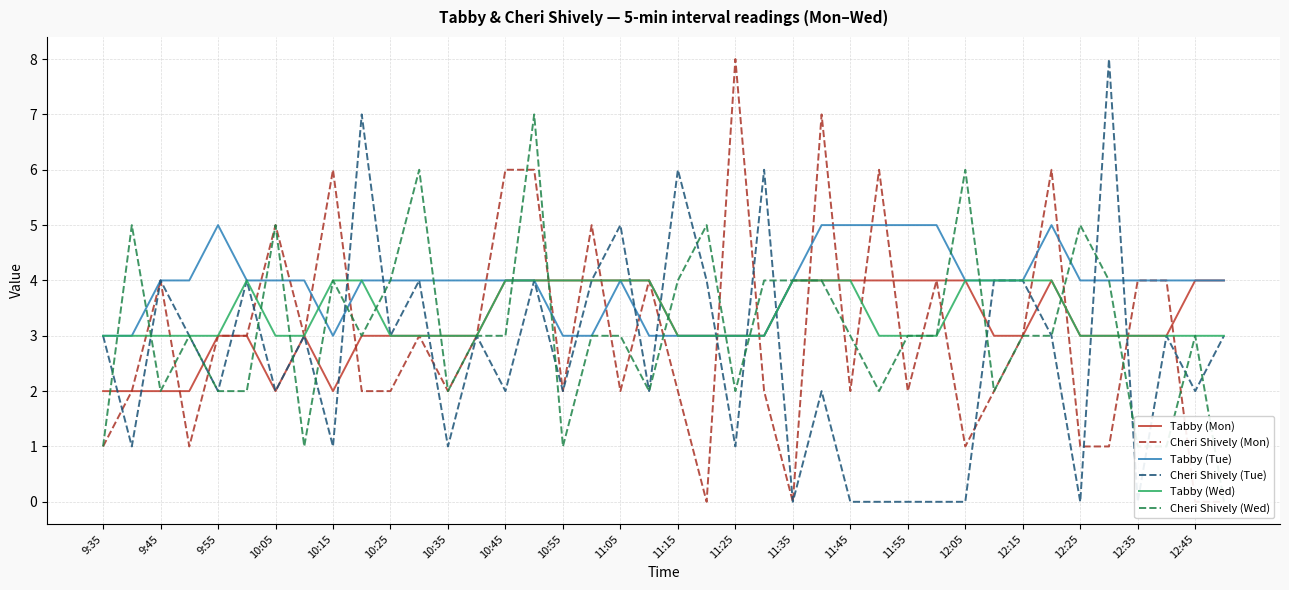

Does the chart display data point markers on the line(s)?

No